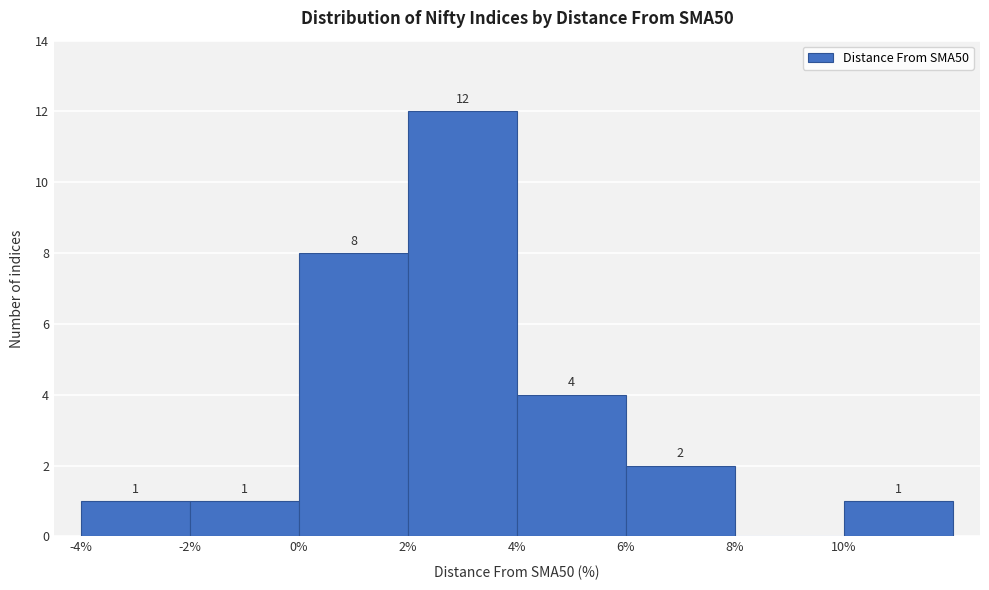

Which range on the x-axis has the tallest bar?

2 to 4